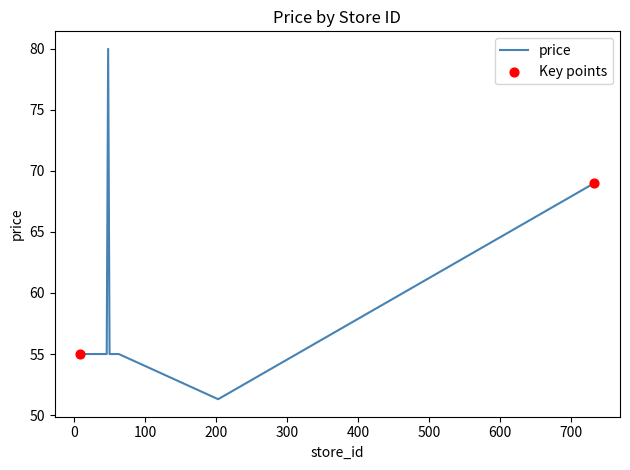

What is the difference between the maximum and minimum values?

28.7